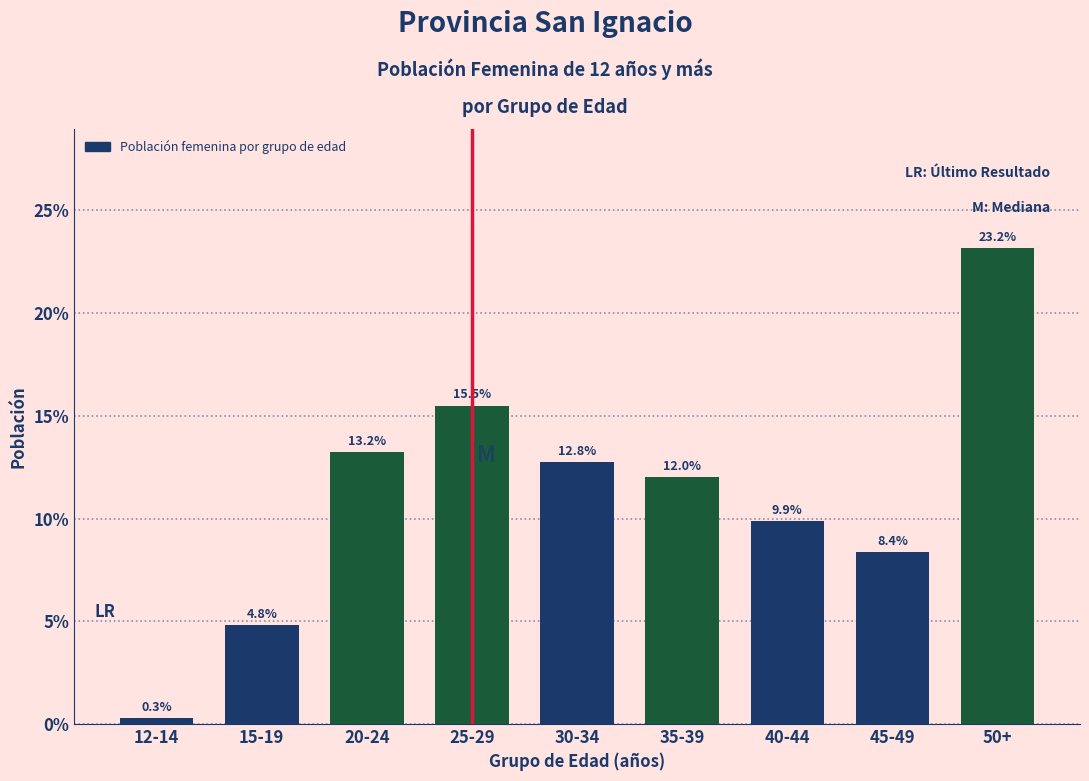

Reading left to right, transcribe all the data shown in this chart.

0.3	4.8	13.2	15.5	12.8	12.0	9.9	8.4	23.2